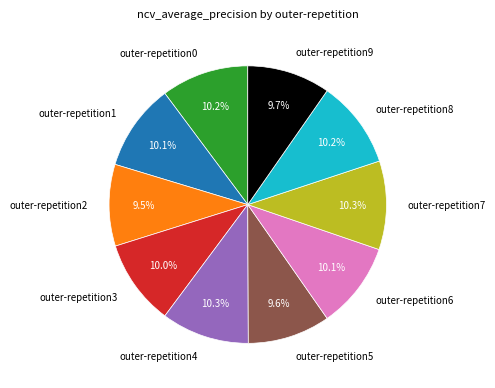

To the nearest percent, what is the average slice percentage?

10%